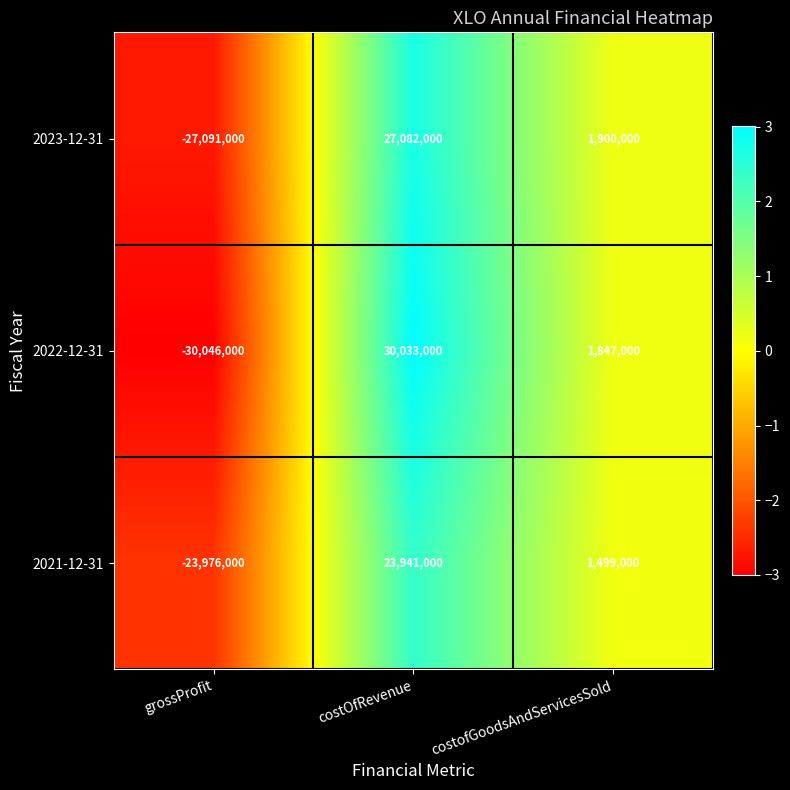

Reading left to right, extract all data points from this chart.

2023-12-31: grossProfit=-27091000	costOfRevenue=27082000	costofGoodsAndServicesSold=1900000
2022-12-31: grossProfit=-30046000	costOfRevenue=30033000	costofGoodsAndServicesSold=1847000
2021-12-31: grossProfit=-23976000	costOfRevenue=23941000	costofGoodsAndServicesSold=1499000